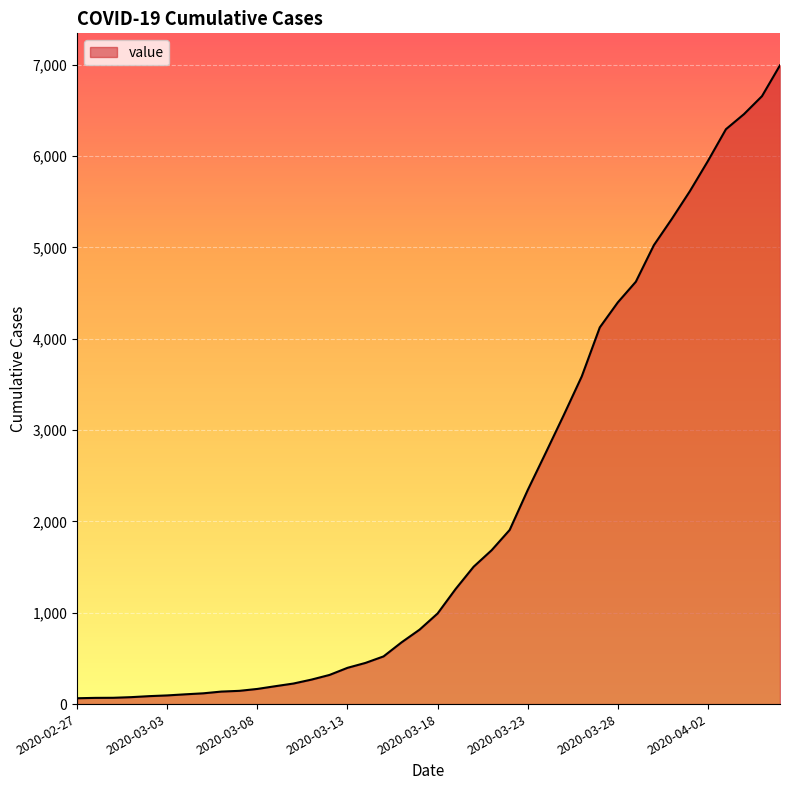

What is the maximum value shown in the chart?

6994